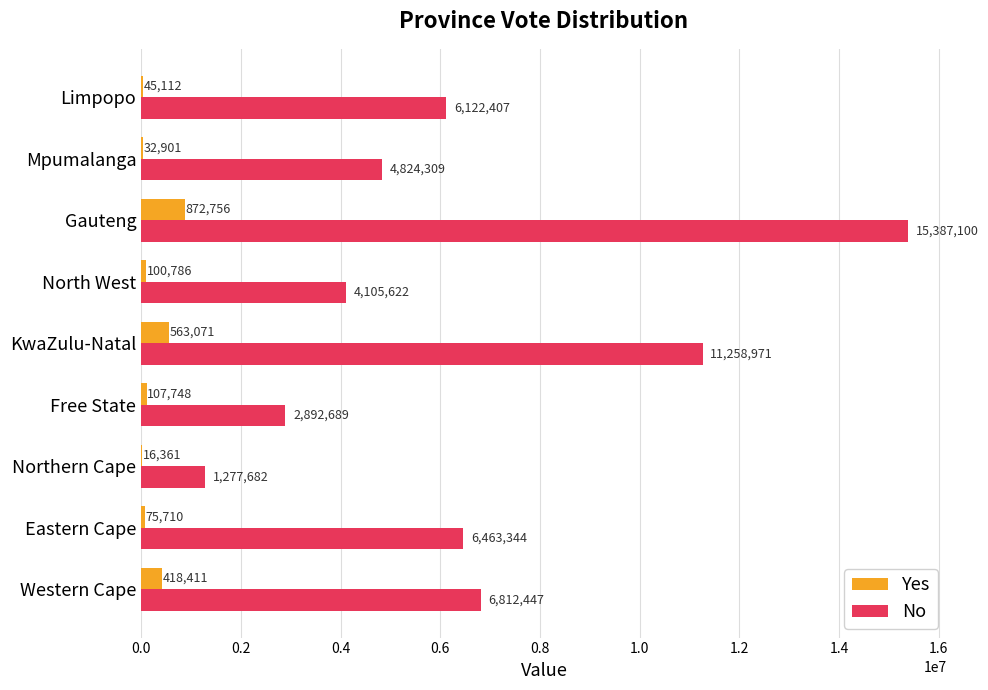

At which category is the sum across all series the highest?

Gauteng